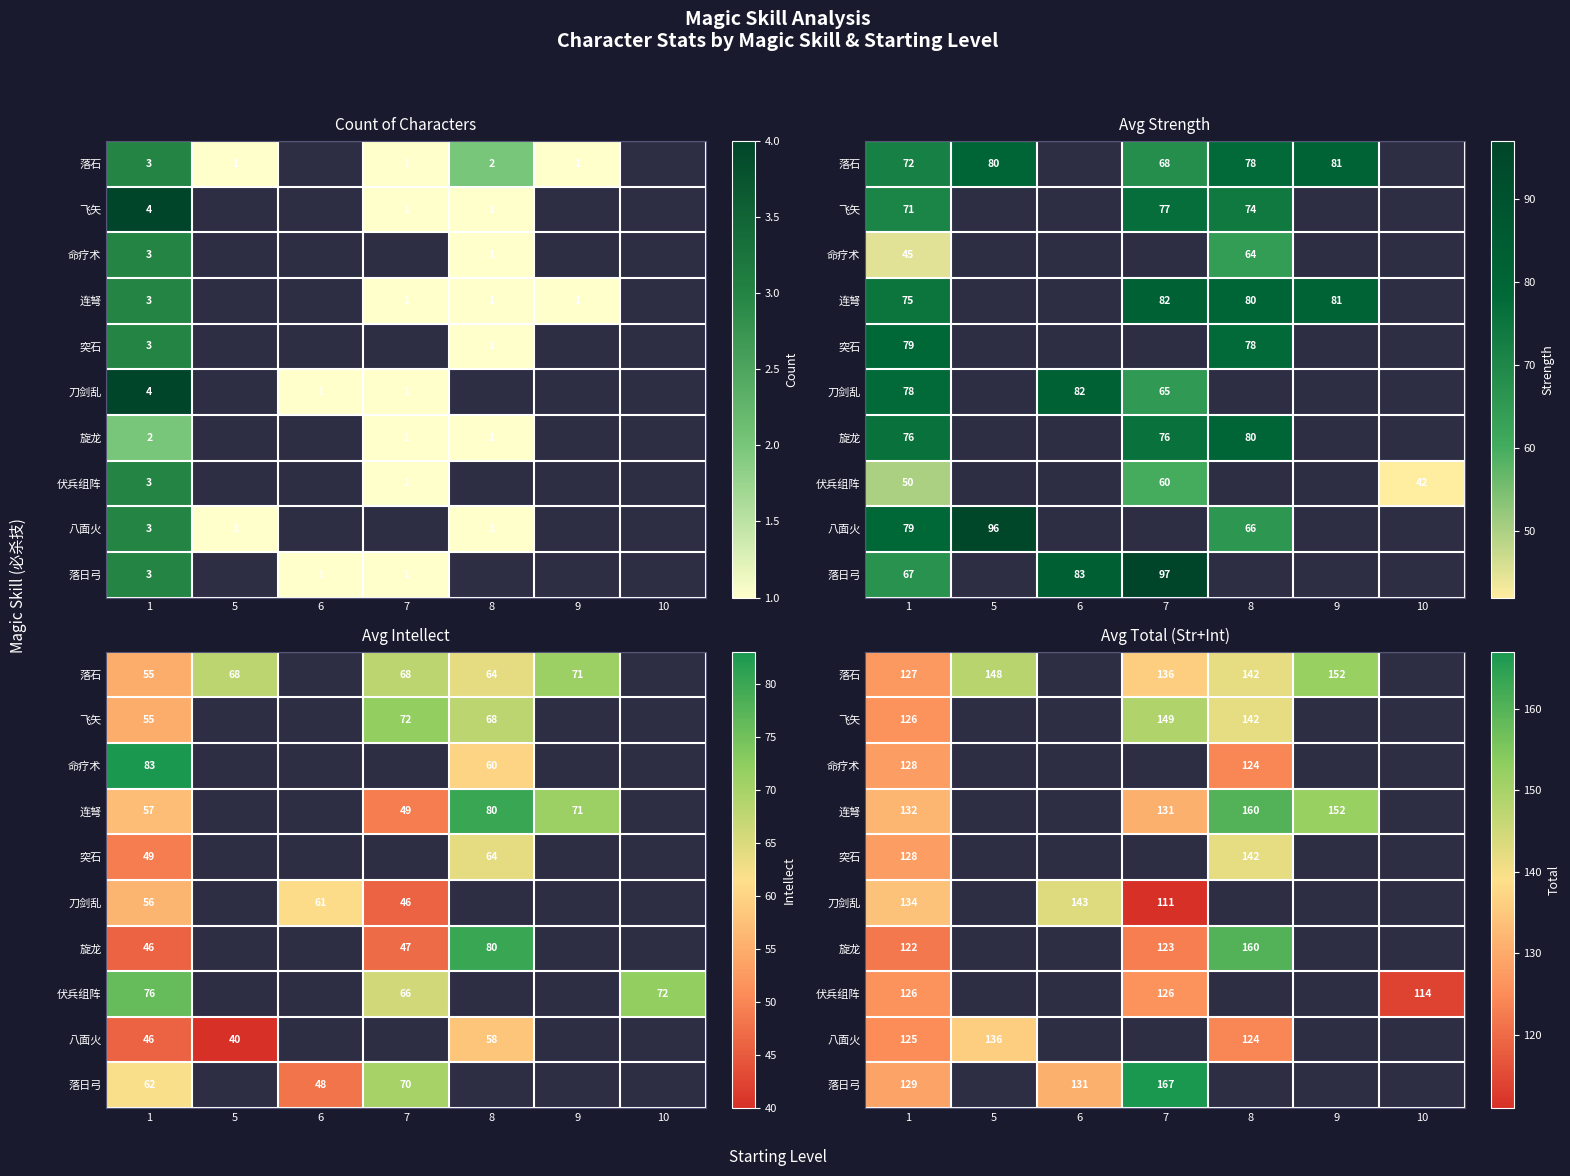

Rank the series at 1 from lowest to highest value.

旋龙, 八面火, 飞矢, 伏兵组阵, 落石, 命疗术, 突石, 落日弓, 连弩, 刀剑乱